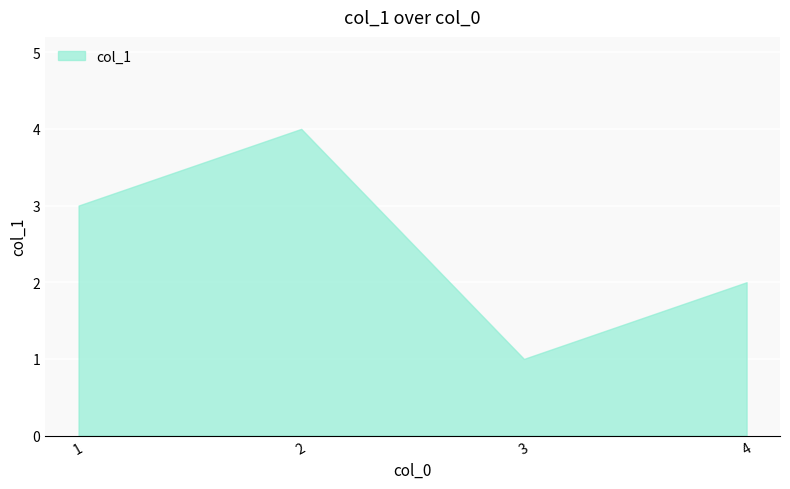

Reading left to right, transcribe all the data shown in this chart.

3	4	1	2